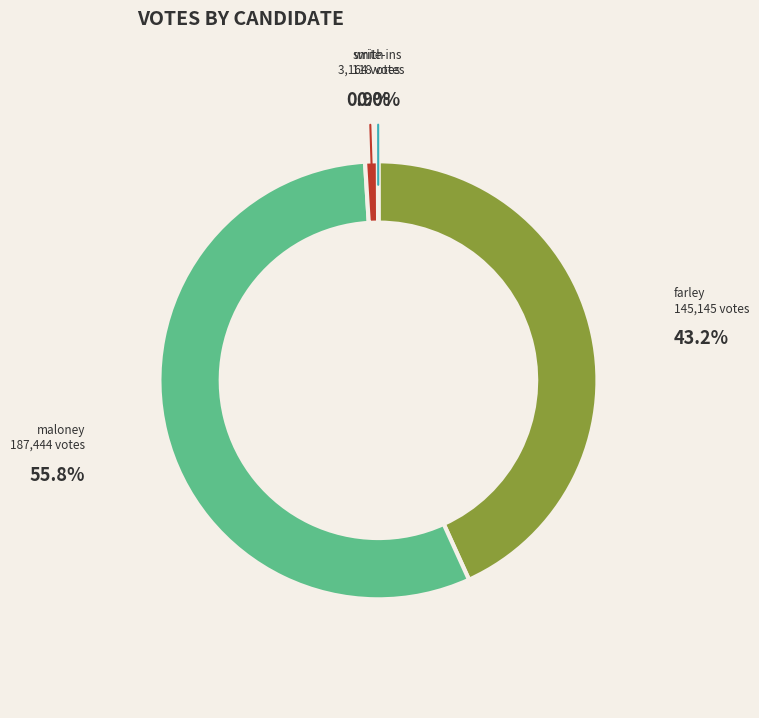

Is there any slice that represents more than half of the pie?

Yes